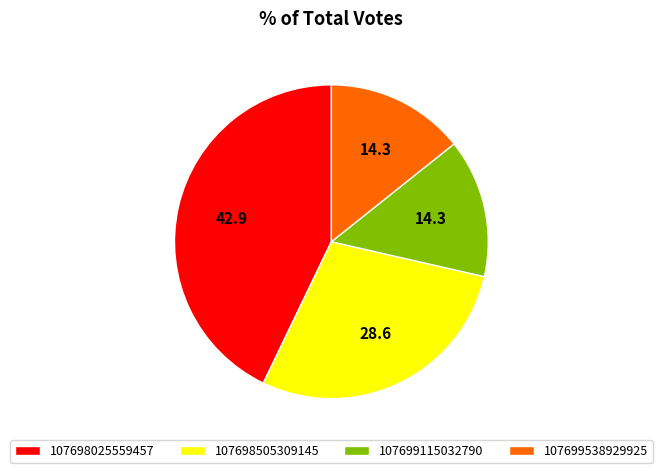

Is the sum of 107698025559457 and 107699538929925 greater than half?

Yes